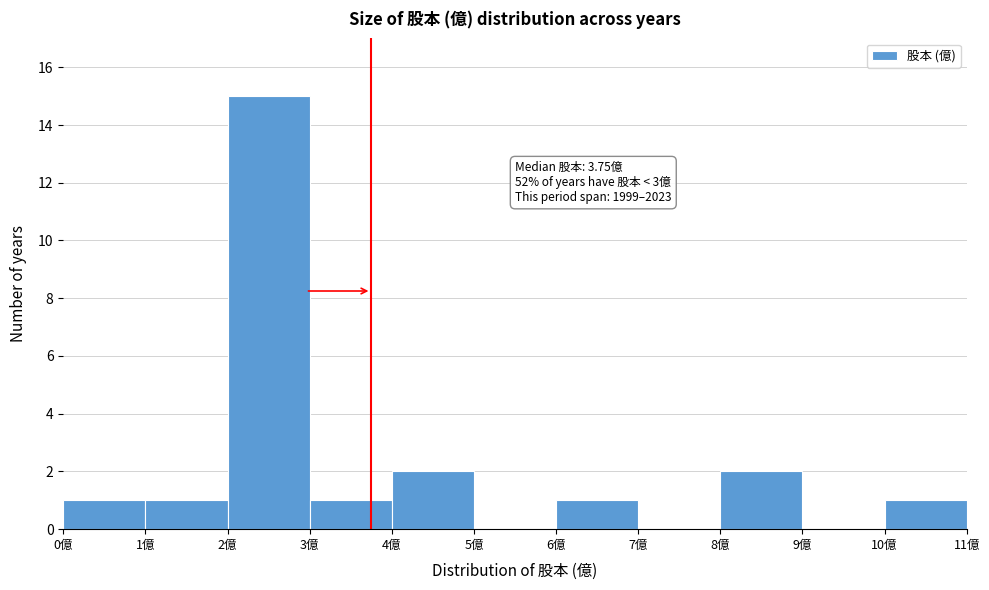

Which range on the x-axis has the tallest bar?

2 to 3